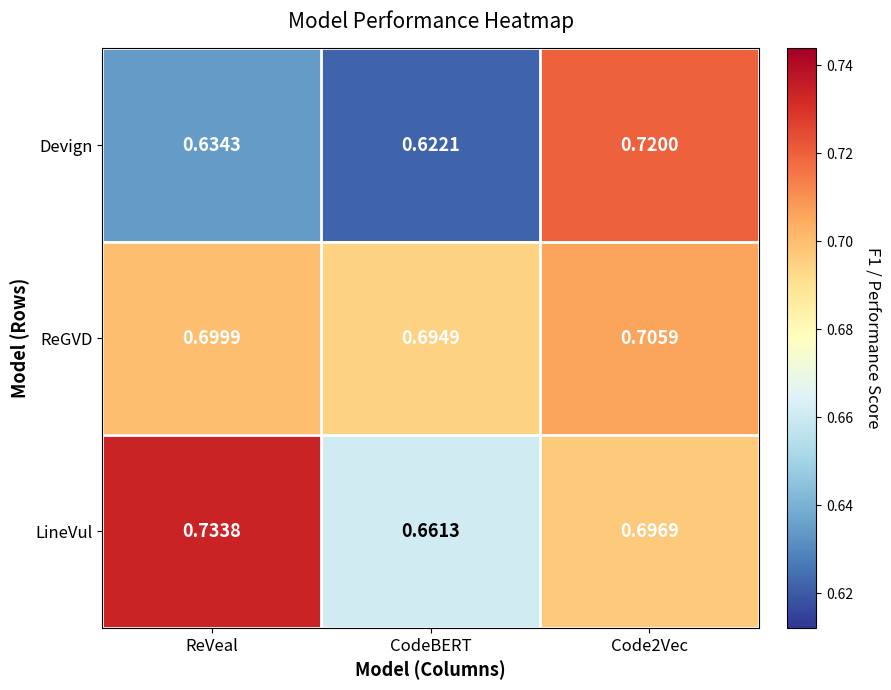

Between ReVeal and Code2Vec, which series saw the biggest shift?

Devign